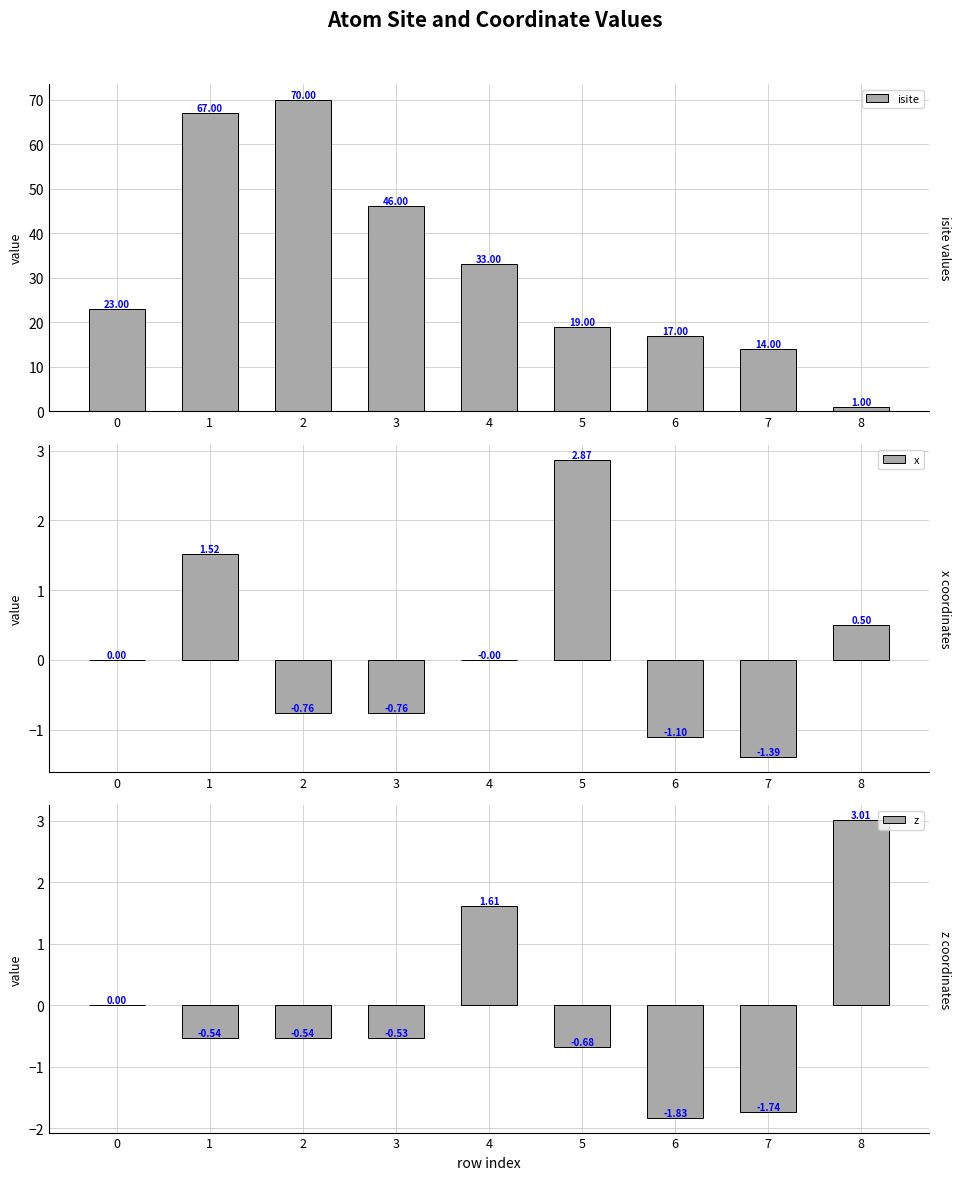

What is the maximum value shown in the chart?

70.0